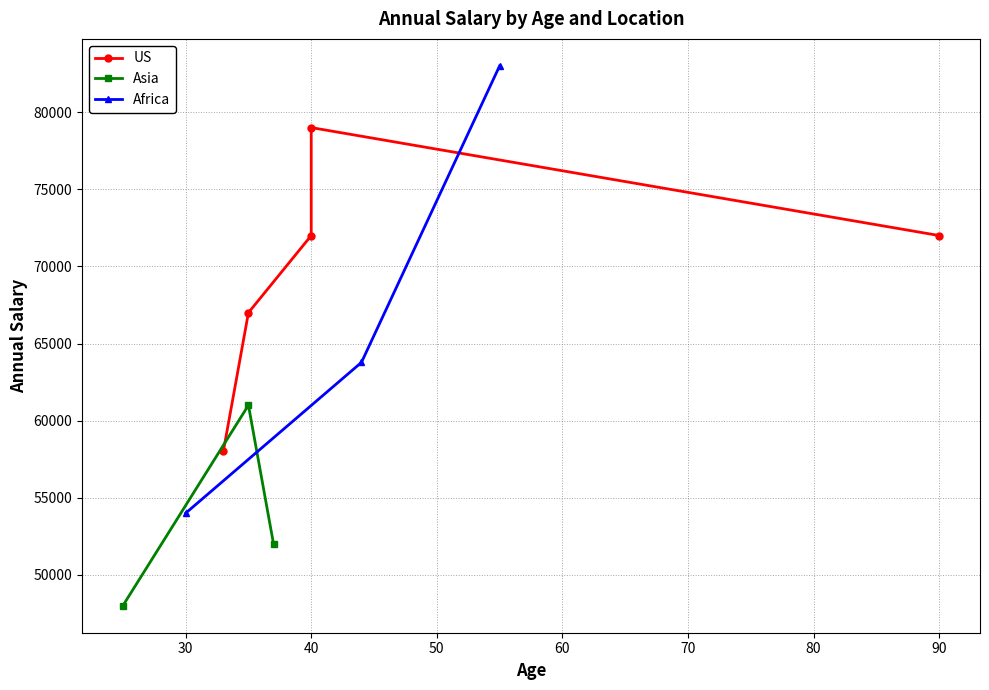

What is the maximum value for Asia?

61000